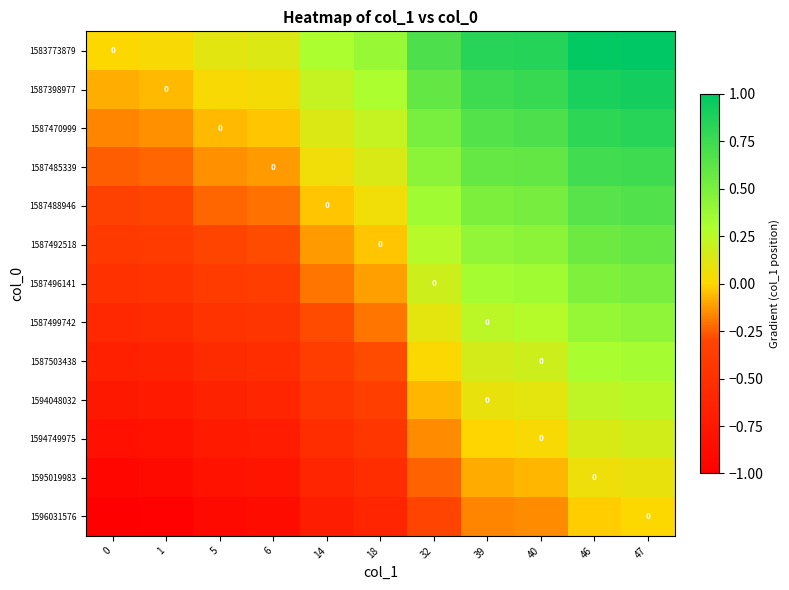

At which label is 1587492518 closest to 0?

18